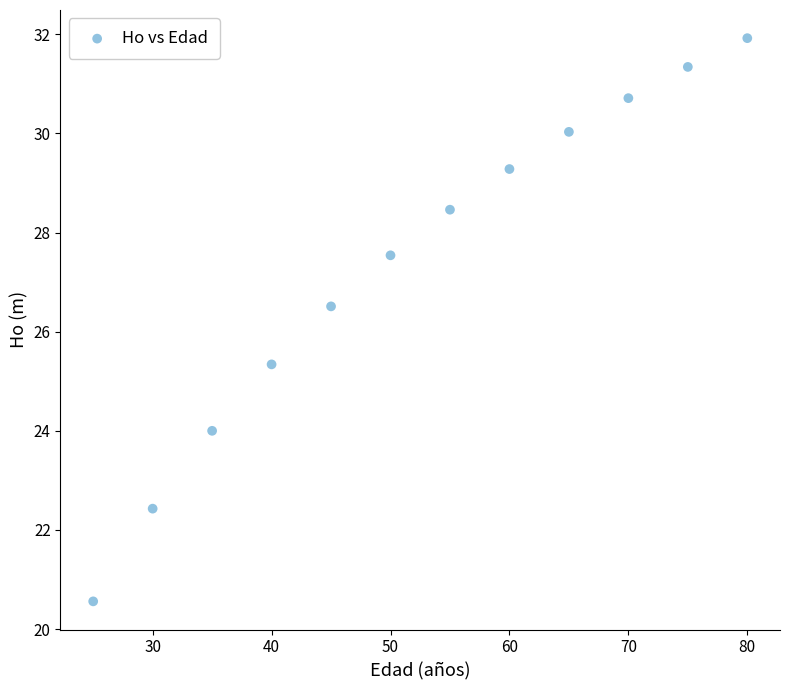

What is the average Y value?

27.3